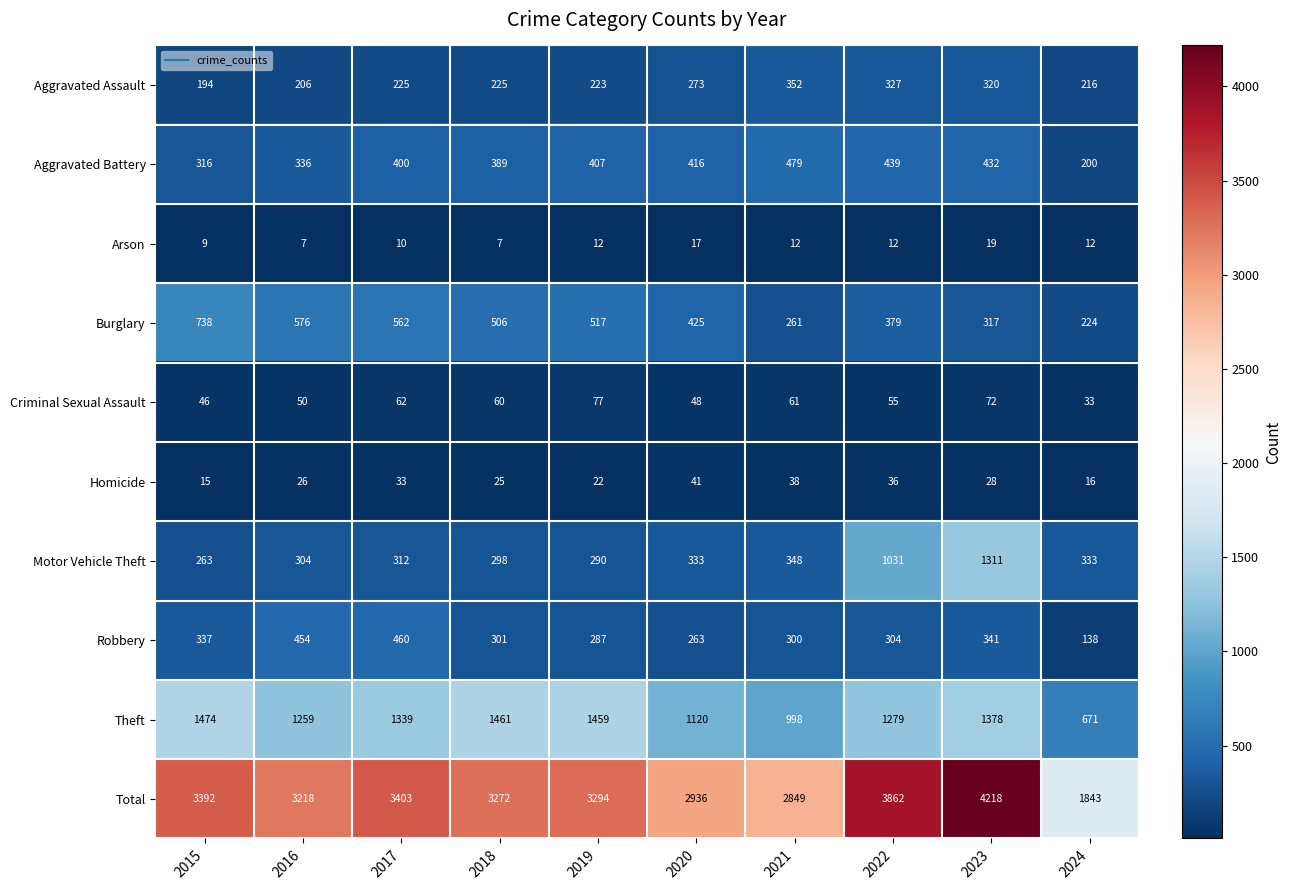

At which category is the sum across all series the highest?

2023